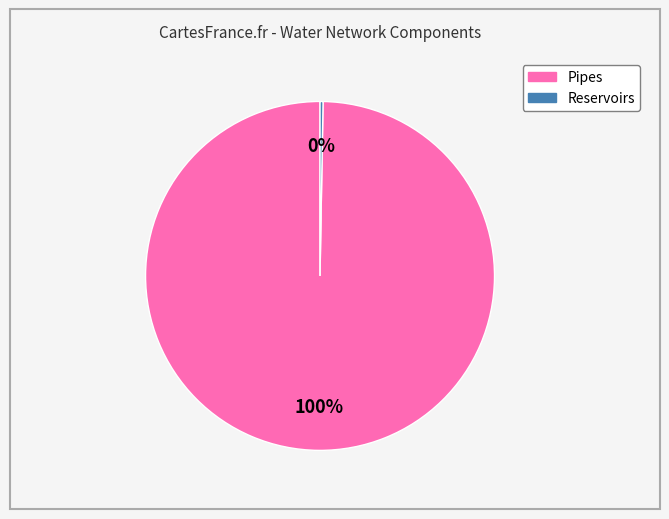

Which category has the biggest portion of the pie?

Pipes